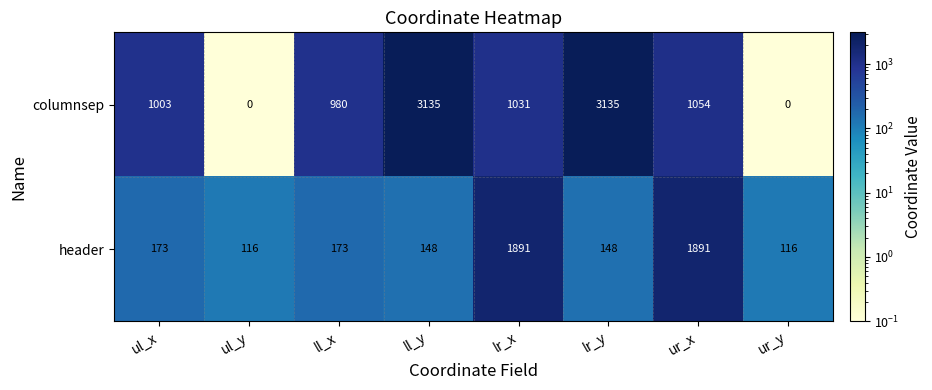

Where does the columnsep series first go above 1031?

ll_y